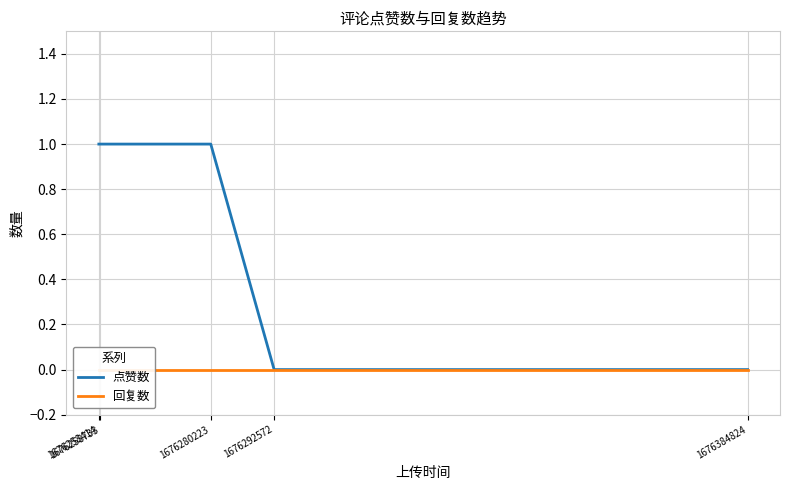

How many series are shown in this chart?

2